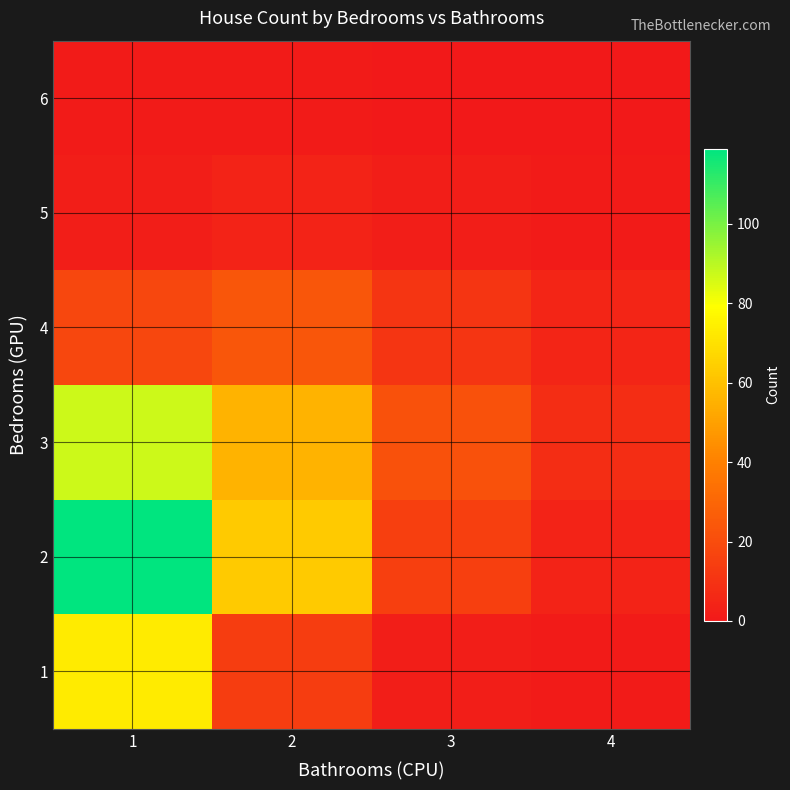

What is the total value across all series at 2?

162